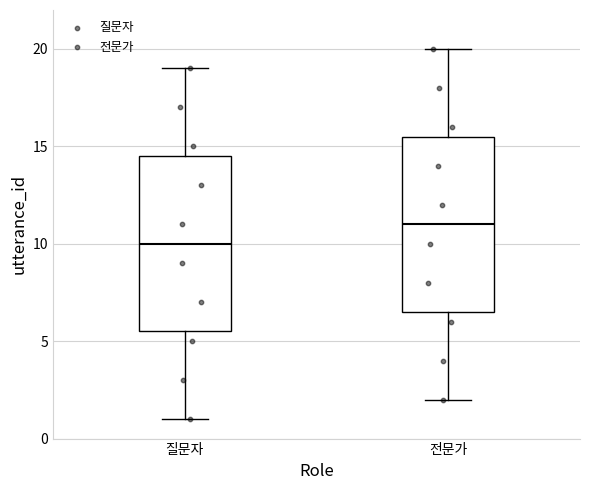

Reading left to right, read every box against the y-axis: the position of its median line, the range the box covers, and the ends of its whiskers. The values are not printed on the chart, so give them approximately, as read against the axis.

질문자: median 10.0, box 5.5 to 14.5, whiskers 1.0 to 19.0
전문가: median 11.0, box 6.5 to 15.5, whiskers 2.0 to 20.0